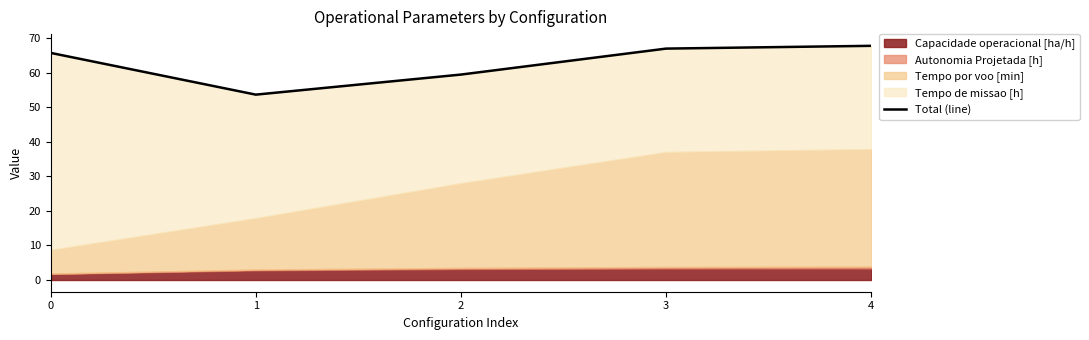

Does the chart display data point markers on the line(s)?

No